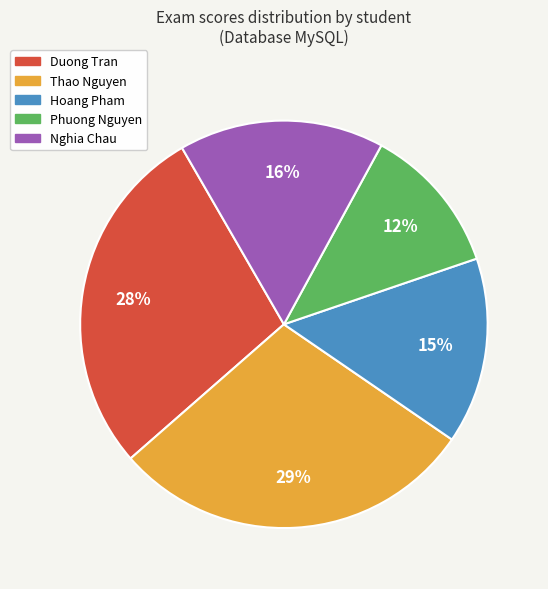

How many slices are in this pie chart?

5